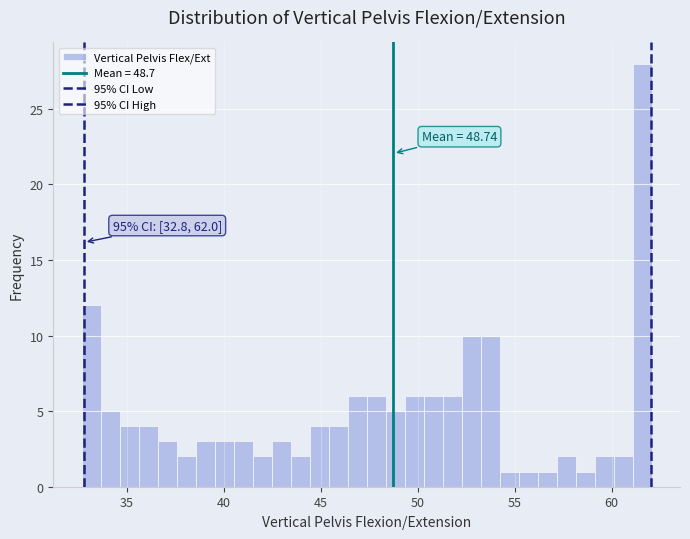

Around what value on the x-axis is the tallest bar? Give the approximate position of its centre, as read against the axis.

61.5